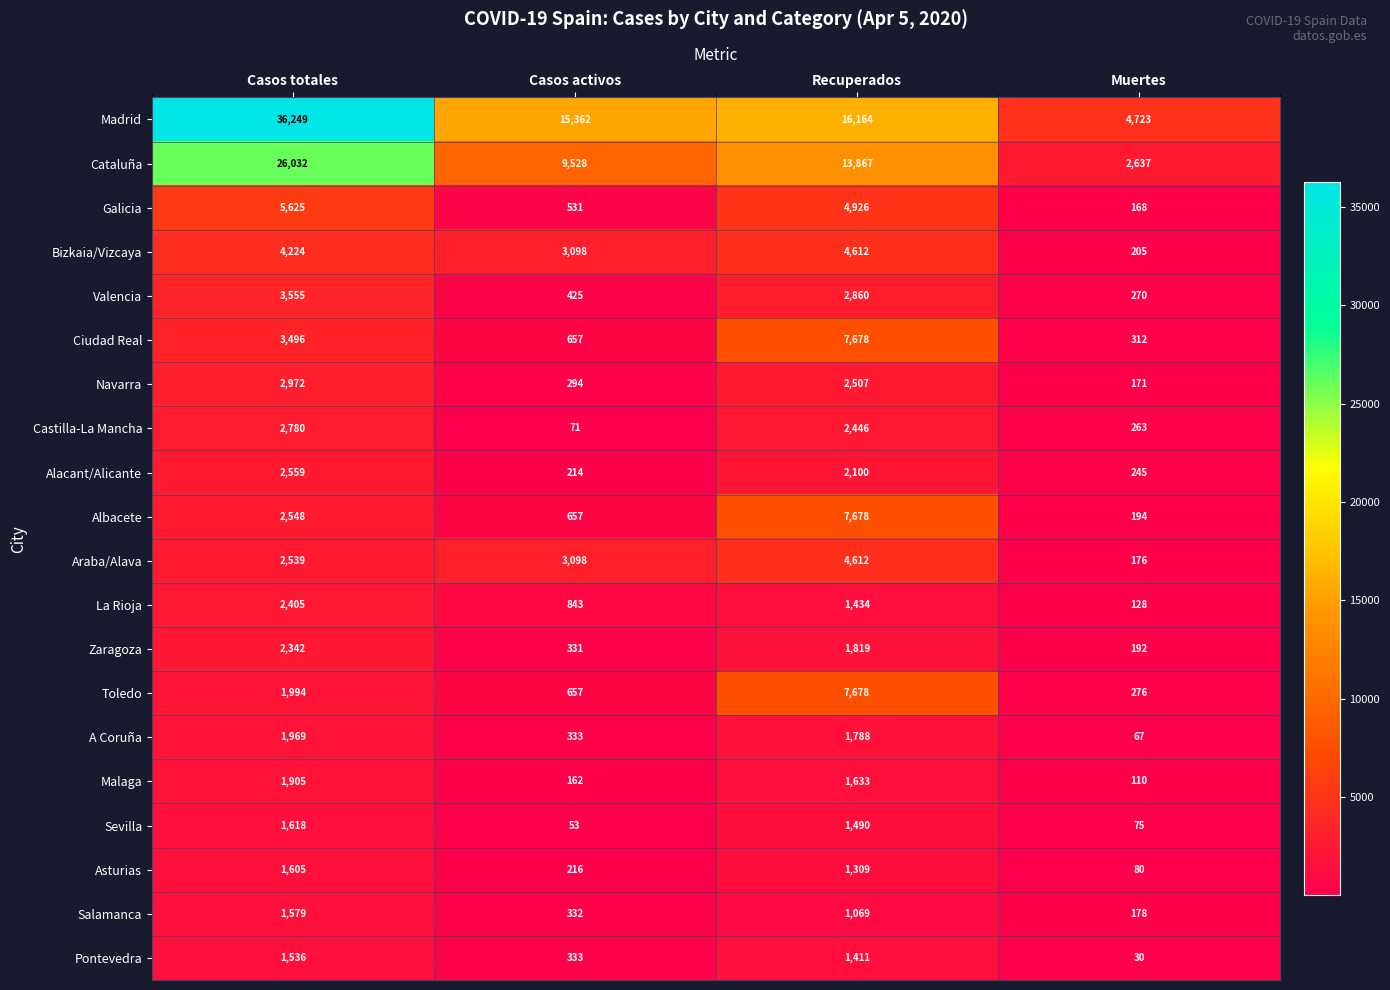

Count the number of categories in the chart.

4